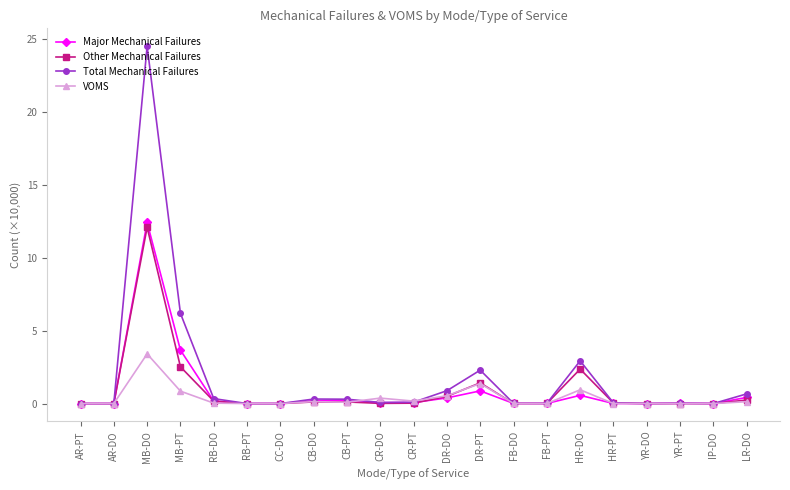

Where is Major Mechanical Failures nearest to the value 6?

MB-PT